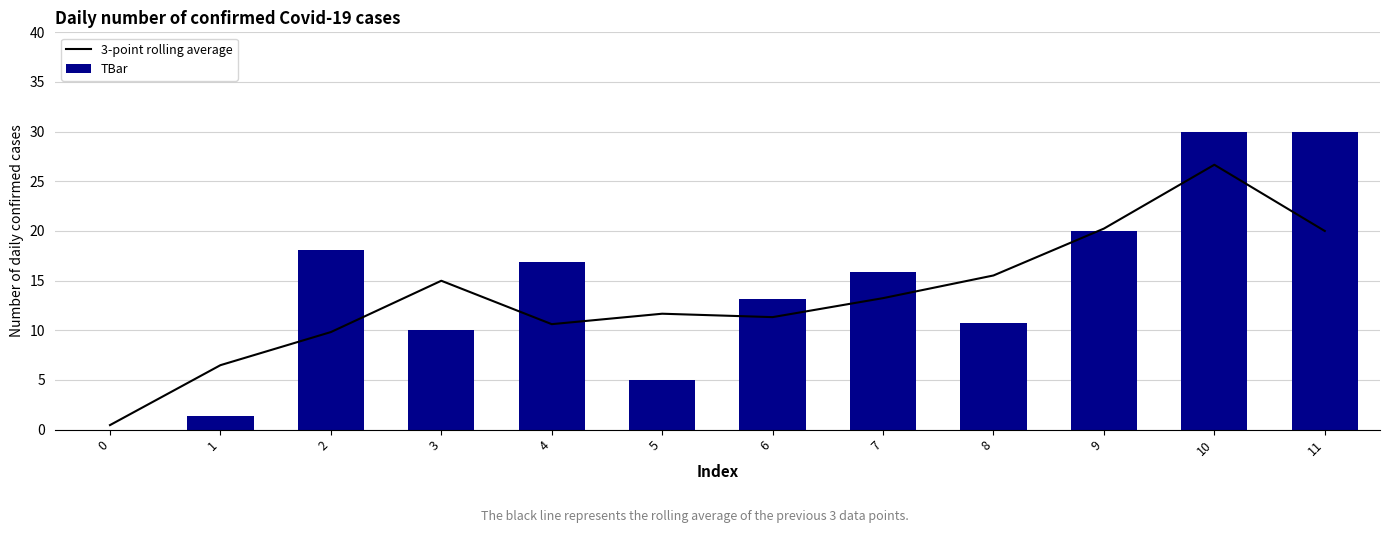

What is the value of the TBar bar at the 3rd from the left?

18.1